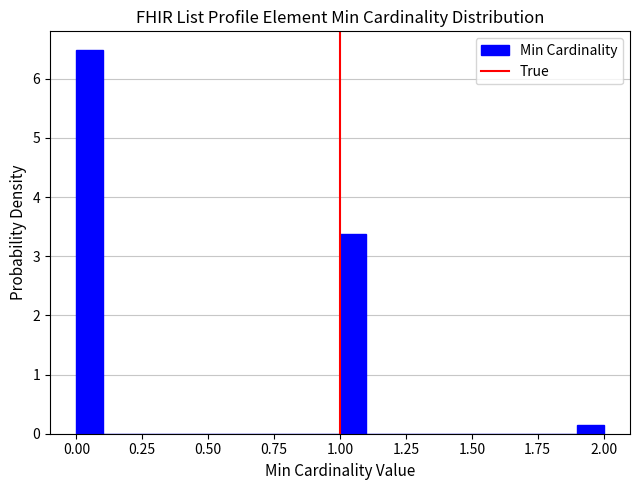

Around what value on the x-axis is the tallest bar? Give the approximate position of its centre, as read against the axis.

0.05